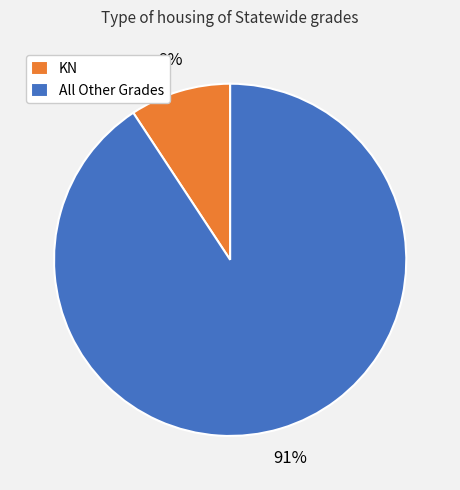

To the nearest percent, what percentage of the pie is KN?

9%